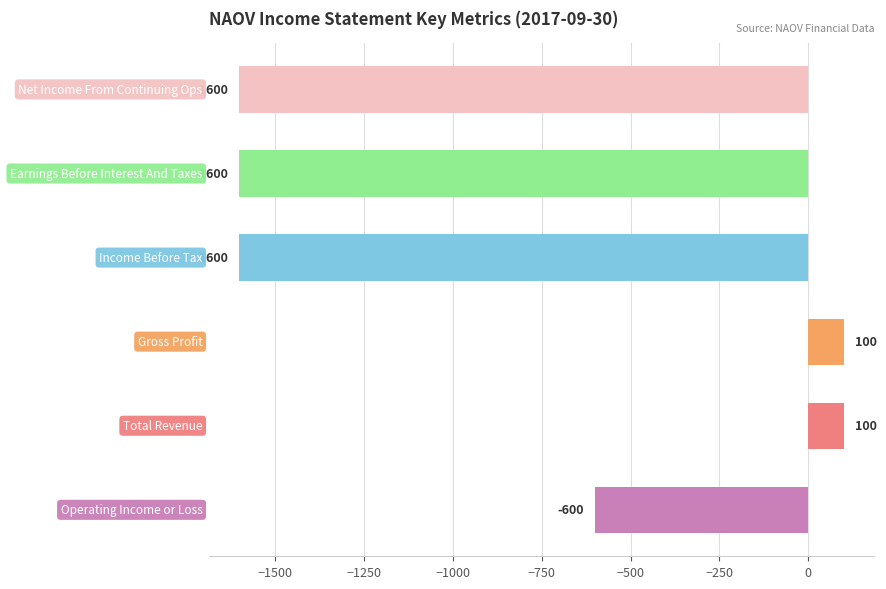

Count the values in the range -1600 to 100.

6